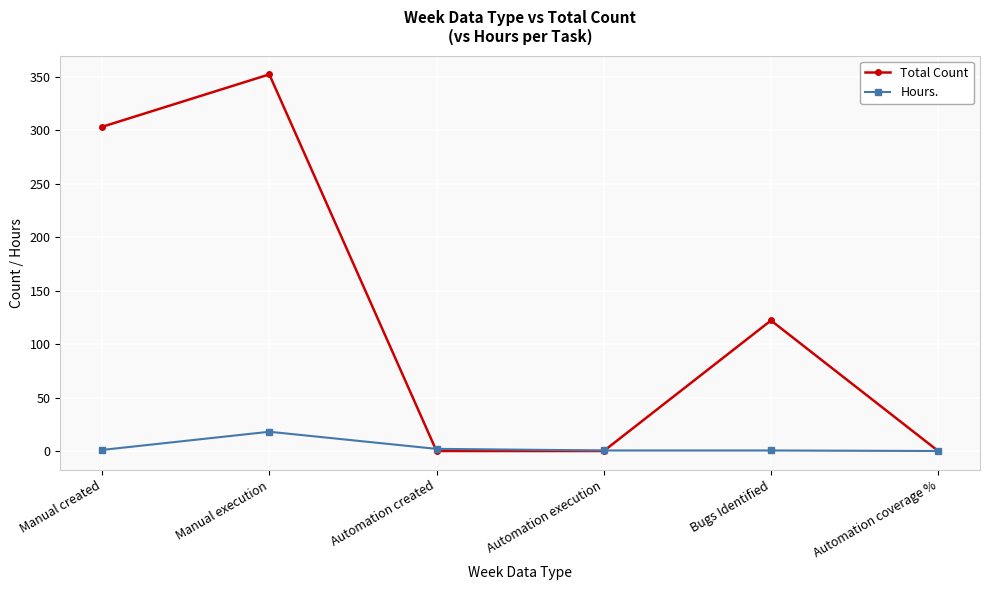

In Total Count, how many points are higher than both neighbors (excluding endpoints)?

2